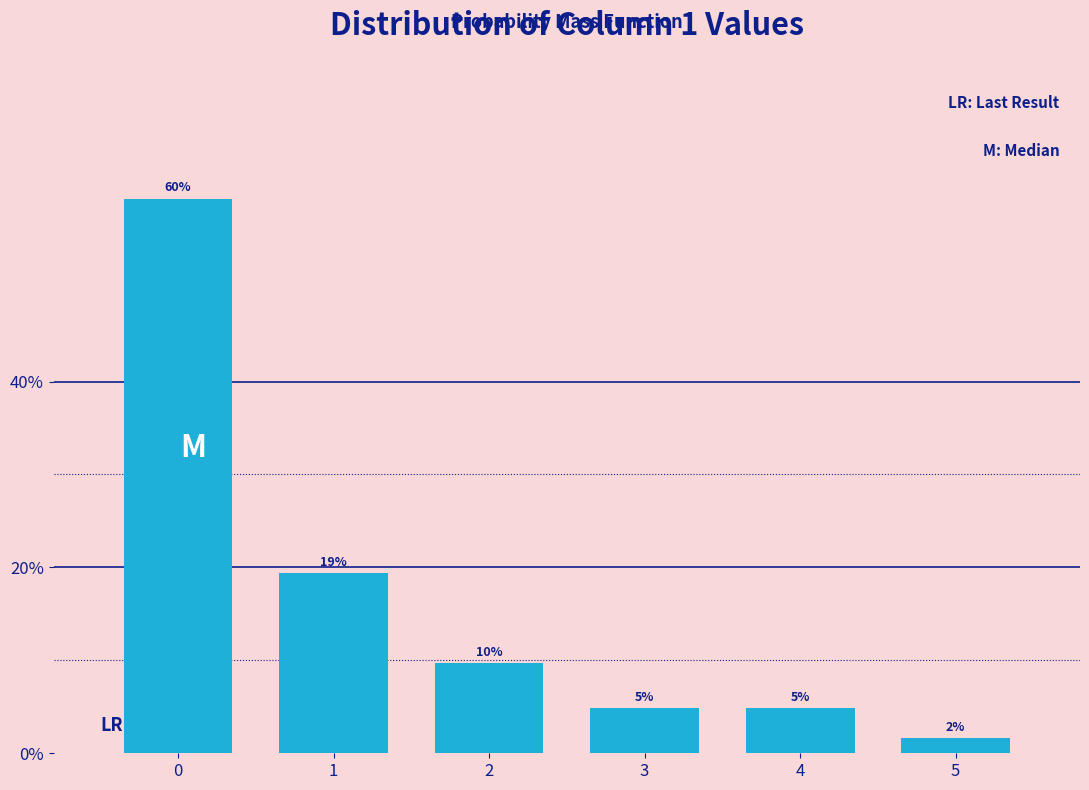

Does the chart contain any negative values?

No